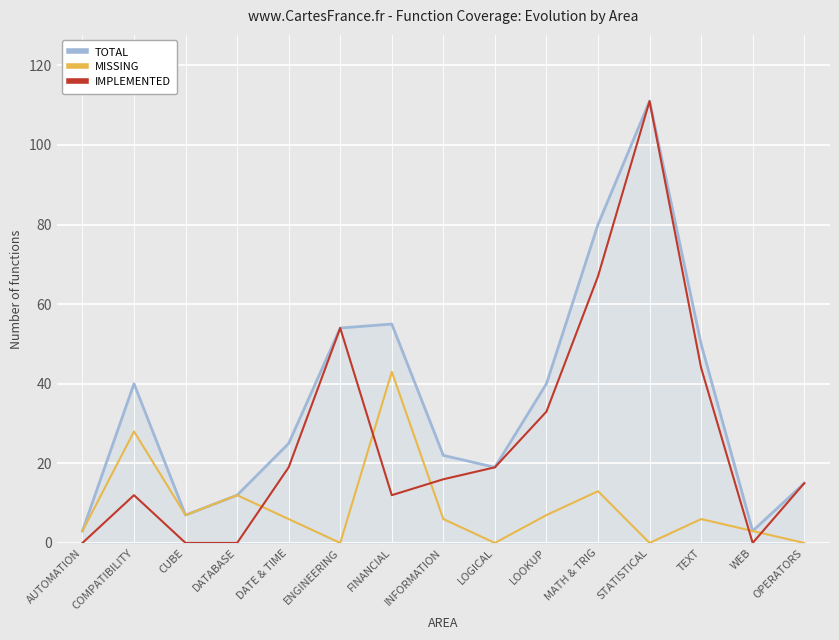

Rank the series at LOOKUP from lowest to highest value.

MISSING, IMPLEMENTED, TOTAL